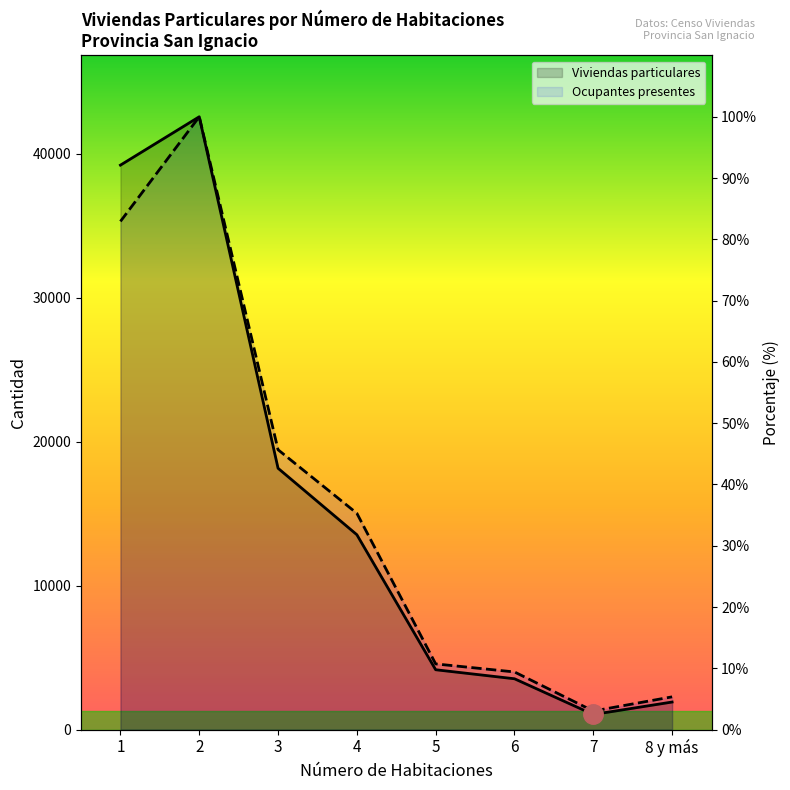

True or false: Ocupantes presentes (norm) has more than 2 interior local peaks.

False